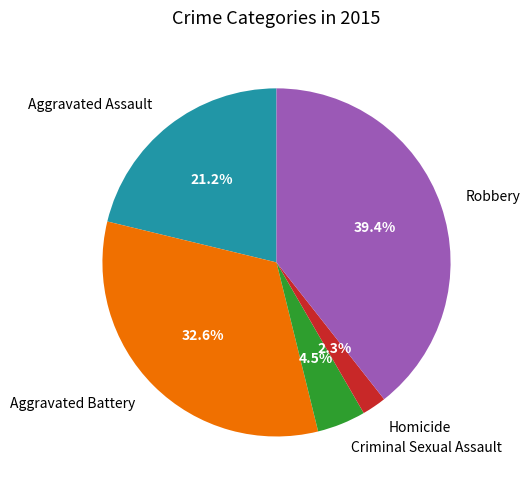

The Aggravated Assault slice represents 21% of the pie. True or false?

True